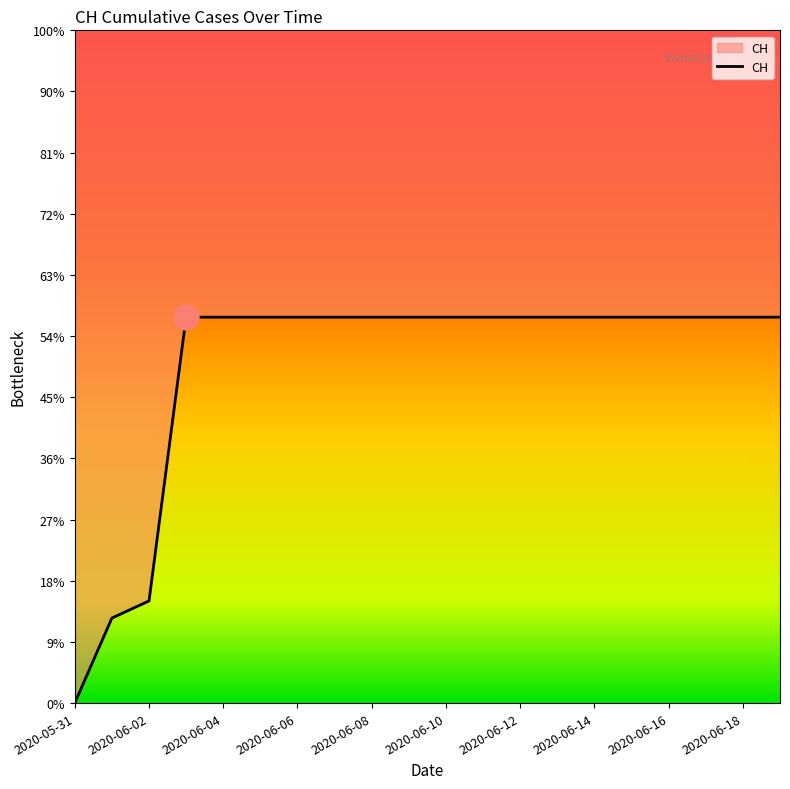

The chart shows a value of 194 at 2020-06-01. True or false?

False